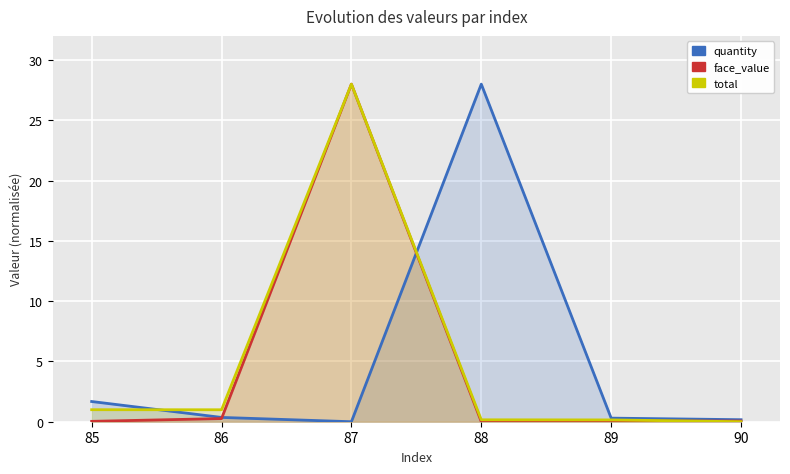

Rank the series at 89 from lowest to highest value.

face_value, total, quantity